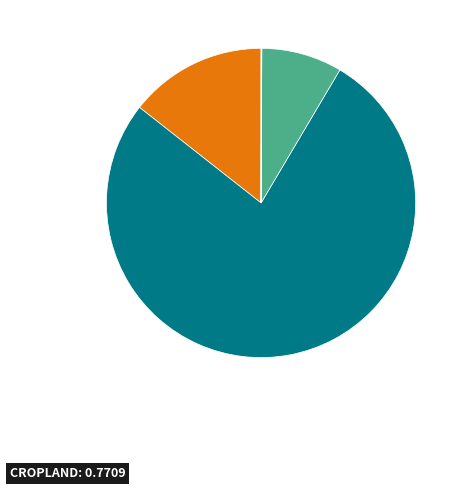

What is the largest slice in the pie chart?

CROPLAND